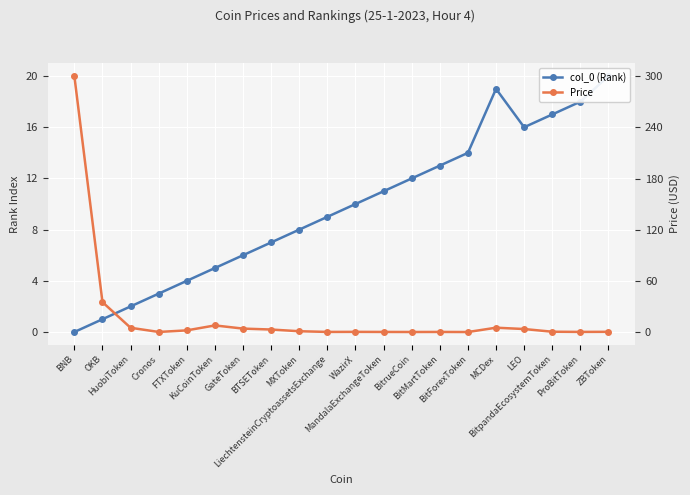

Between BitrueCoin and ZBToken, which series saw the biggest shift?

col_0 (Rank)